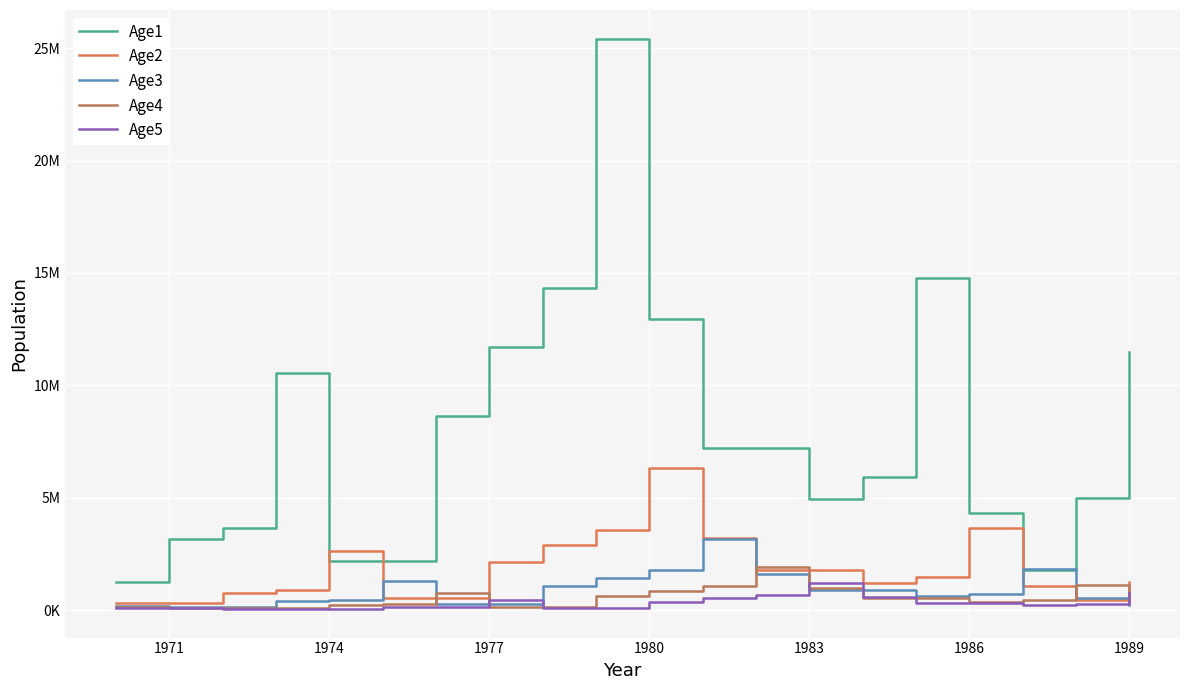

In Age3, how many points are higher than both neighbors (excluding endpoints)?

3